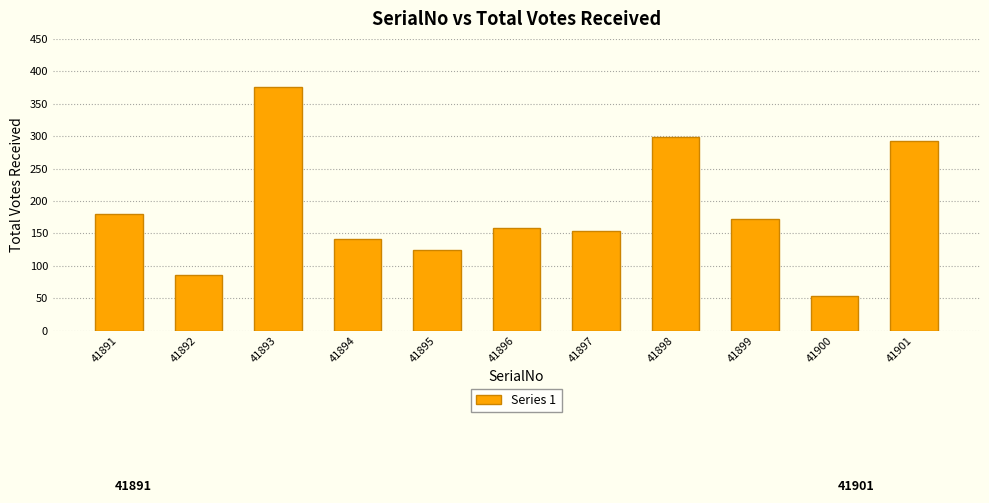

Reading left to right, list all the values displayed in this chart.

180	86	376	142	125	158	154	299	172	54	293